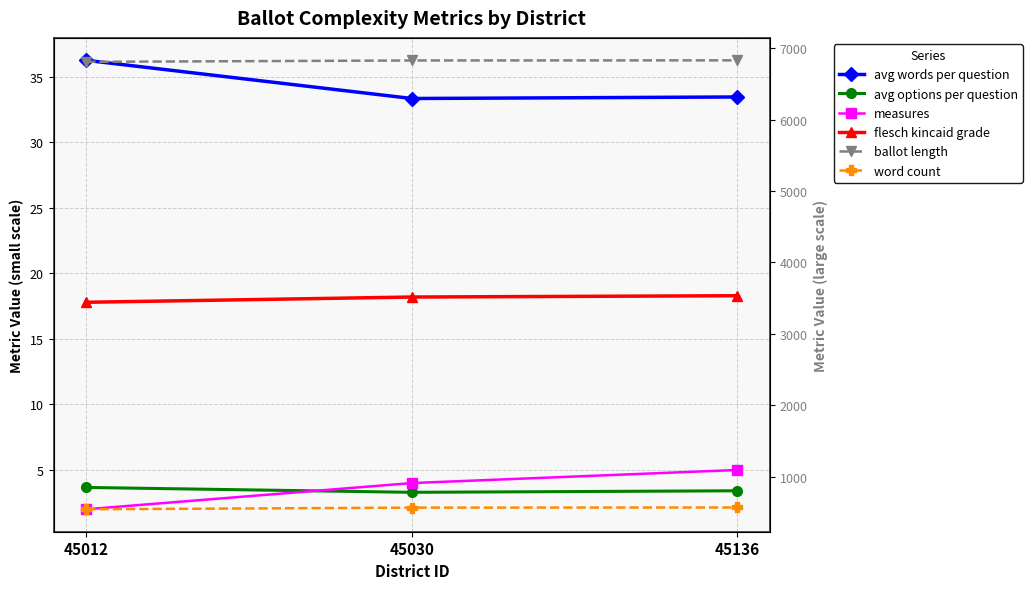

What is the value of the avg words per question point at the 1st from the left?

36.3